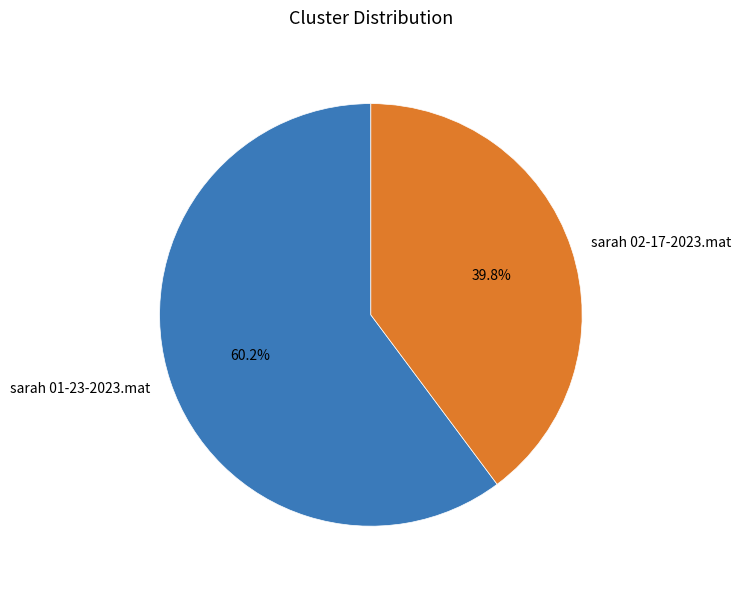

Approximately how many times larger is the value at sarah 01-23-2023.mat compared to sarah 02-17-2023.mat?

1.5